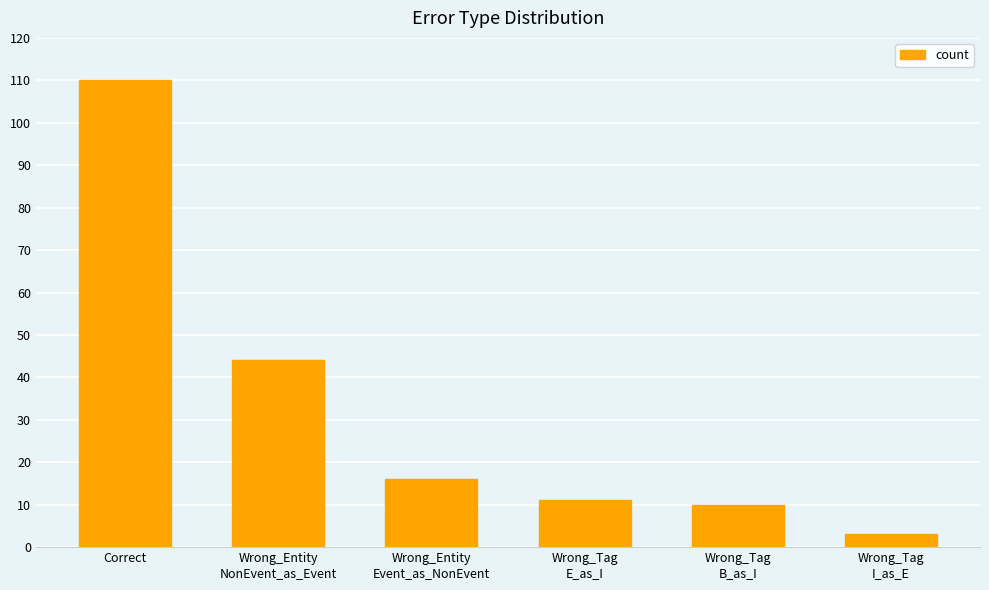

Reading left to right, what are all the values shown in this chart?

110	44	16	11	10	3